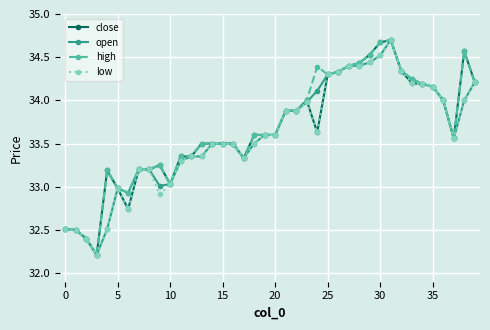

At how many categories does at least one series exceed 32?

40